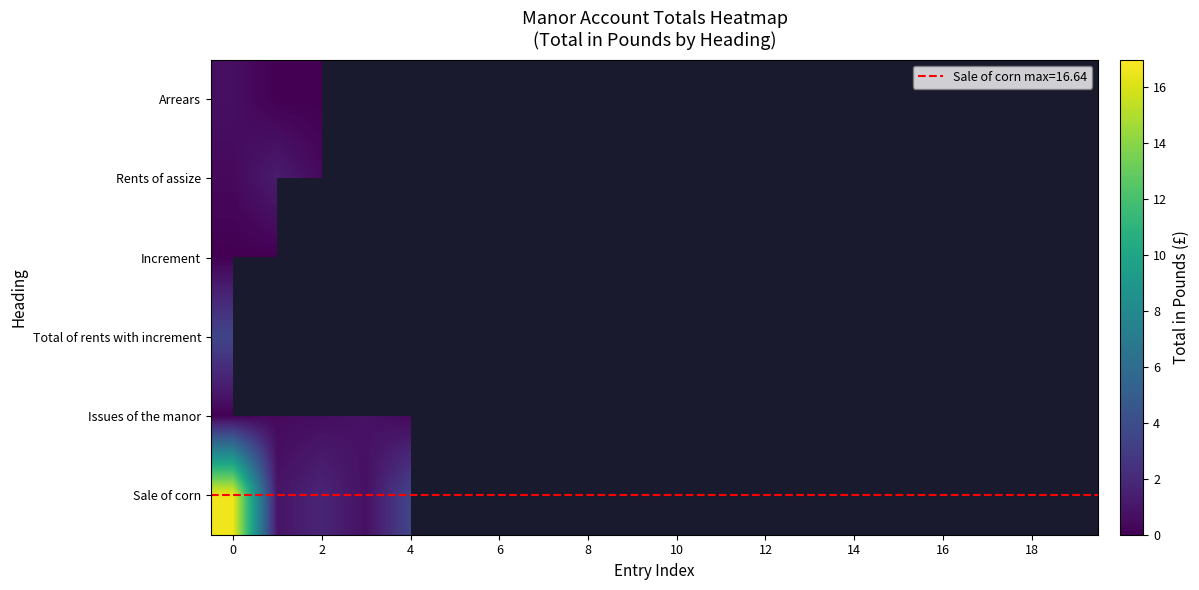

List the series in order of their peak value, lowest first.

Increment, Arrears, Issues of the manor, Rents of assize, Total of rents with increment, Sale of corn